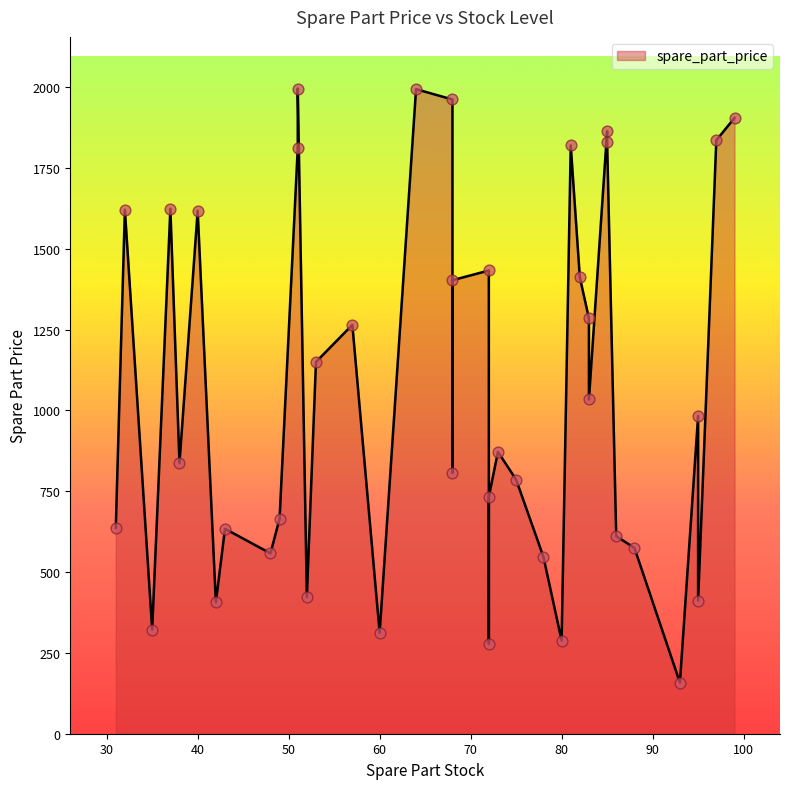

Between 93 and 48, which is larger?

48